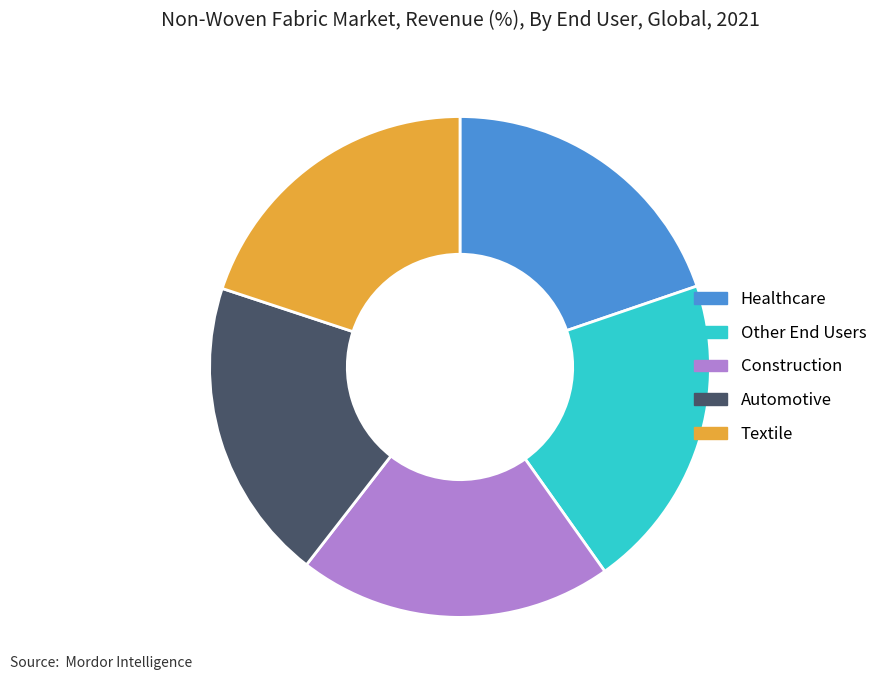

Is it true that Healthcare is 20% of the pie?

True